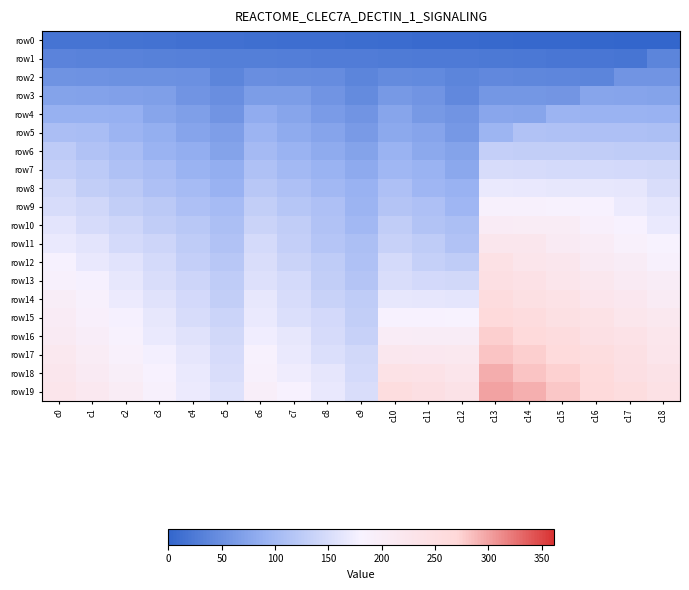

Reading right to left, what are all the values shown in this chart?

row0: c18=0	c17=1	c16=2	c15=3	c14=4	c13=5	c12=6	c11=7	c10=8	c9=9	c8=10	c7=11	c6=12	c5=13	c4=14	c3=15	c2=16	c1=17	c0=18
row1: c18=37	c17=19	c16=20	c15=21	c14=22	c13=23	c12=24	c11=25	c10=26	c9=27	c8=28	c7=29	c6=30	c5=31	c4=32	c3=33	c2=34	c1=35	c0=36
row2: c18=55	c17=56	c16=38	c15=39	c14=40	c13=41	c12=37	c11=43	c10=44	c9=37	c8=46	c7=47	c6=48	c5=37	c4=50	c3=51	c2=52	c1=53	c0=54
row3: c18=73	c17=74	c16=75	c15=57	c14=58	c13=59	c12=42	c11=56	c10=62	c9=45	c8=56	c7=65	c6=66	c5=49	c4=56	c3=69	c2=70	c1=71	c0=72
row4: c18=91	c17=92	c16=93	c15=94	c14=76	c13=77	c12=55	c11=61	c10=75	c9=55	c8=64	c7=75	c6=84	c5=55	c4=68	c3=75	c2=88	c1=89	c0=90
row5: c18=109	c17=110	c16=111	c15=112	c14=113	c13=95	c12=60	c11=74	c10=80	c9=63	c8=74	c7=83	c6=94	c5=67	c4=74	c3=87	c2=94	c1=107	c0=108
row6: c18=127	c17=128	c16=129	c15=130	c14=131	c13=132	c12=73	c11=79	c10=93	c9=73	c8=82	c7=93	c6=102	c5=73	c4=86	c3=93	c2=106	c1=113	c0=126
row7: c18=145	c17=146	c16=147	c15=148	c14=149	c13=150	c12=78	c11=92	c10=98	c9=81	c8=92	c7=101	c6=112	c5=85	c4=92	c3=105	c2=112	c1=125	c0=132
row8: c18=151	c17=164	c16=165	c15=166	c14=167	c13=168	c12=91	c11=97	c10=111	c9=91	c8=100	c7=111	c6=120	c5=91	c4=104	c3=111	c2=124	c1=131	c0=144
row9: c18=163	c17=170	c16=183	c15=184	c14=185	c13=186	c12=96	c11=110	c10=116	c9=94	c8=110	c7=119	c6=130	c5=103	c4=110	c3=123	c2=130	c1=143	c0=150
row10: c18=169	c17=182	c16=189	c15=202	c14=203	c13=204	c12=109	c11=115	c10=129	c9=99	c8=113	c7=129	c6=138	c5=109	c4=122	c3=129	c2=142	c1=149	c0=162
row11: c18=181	c17=188	c16=201	c15=208	c14=221	c13=222	c12=114	c11=128	c10=134	c9=109	c8=118	c7=132	c6=148	c5=113	c4=128	c3=141	c2=148	c1=161	c0=168
row12: c18=187	c17=200	c16=207	c15=220	c14=227	c13=240	c12=127	c11=133	c10=147	c9=112	c8=128	c7=137	c6=151	c5=121	c4=132	c3=147	c2=160	c1=167	c0=180
row13: c18=199	c17=206	c16=219	c15=226	c14=239	c13=246	c12=145	c11=146	c10=152	c9=117	c8=131	c7=147	c6=156	c5=127	c4=140	c3=151	c2=166	c1=179	c0=186
row14: c18=205	c17=218	c16=225	c15=238	c14=245	c13=258	c12=163	c11=164	c10=165	c9=127	c8=136	c7=150	c6=166	c5=131	c4=146	c3=159	c2=170	c1=185	c0=198
row15: c18=217	c17=224	c16=237	c15=244	c14=257	c13=264	c12=181	c11=182	c10=183	c9=130	c8=146	c7=155	c6=169	c5=139	c4=150	c3=165	c2=178	c1=189	c0=204
row16: c18=223	c17=236	c16=243	c15=256	c14=263	c13=276	c12=199	c11=200	c10=201	c9=135	c8=149	c7=165	c6=174	c5=145	c4=158	c3=169	c2=184	c1=197	c0=208
row17: c18=227	c17=242	c16=255	c15=262	c14=275	c13=282	c12=217	c11=218	c10=219	c9=145	c8=154	c7=168	c6=184	c5=149	c4=164	c3=177	c2=188	c1=203	c0=216
row18: c18=235	c17=246	c16=261	c15=274	c14=281	c13=294	c12=227	c11=236	c10=237	c9=148	c8=164	c7=173	c6=187	c5=151	c4=168	c3=183	c2=196	c1=207	c0=222
row19: c18=241	c17=254	c16=265	c15=280	c14=293	c13=300	c12=235	c11=246	c10=255	c9=151	c8=167	c7=183	c6=192	c5=157	c4=170	c3=187	c2=202	c1=215	c0=226